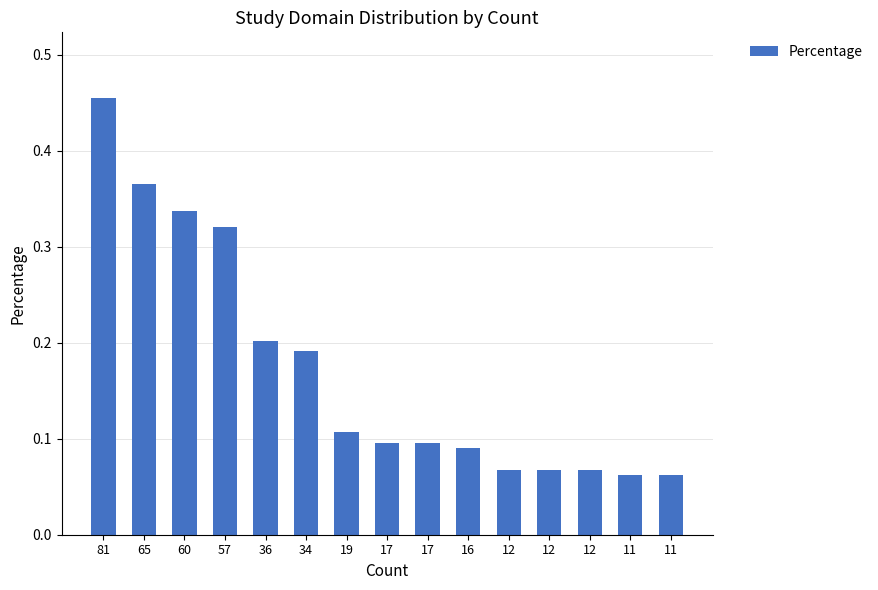

How many categories are shown in the chart?

15